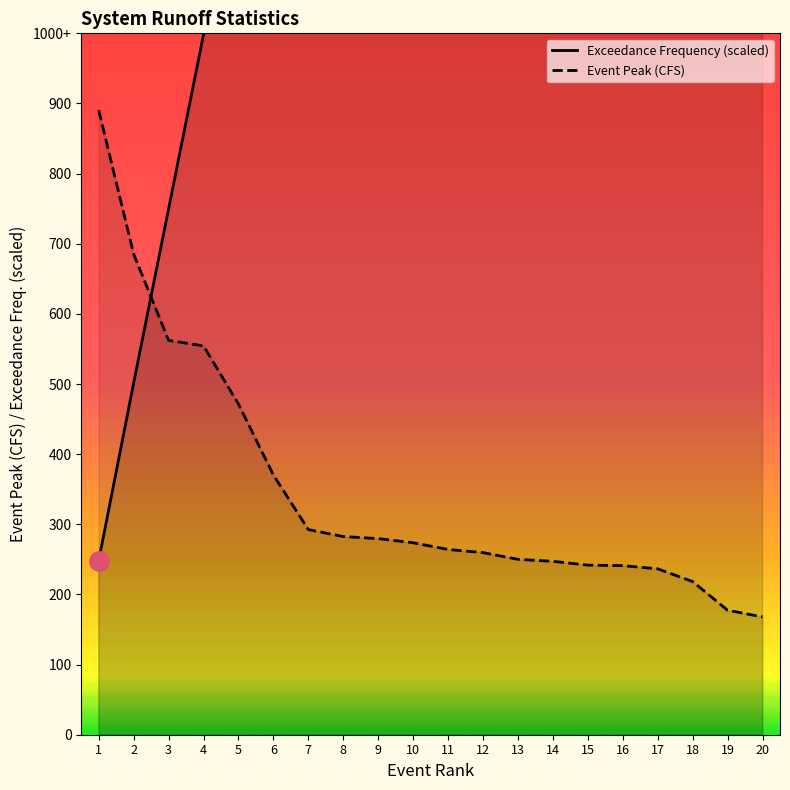

At which label does Exceedance Frequency (%) first exceed 1650?

11